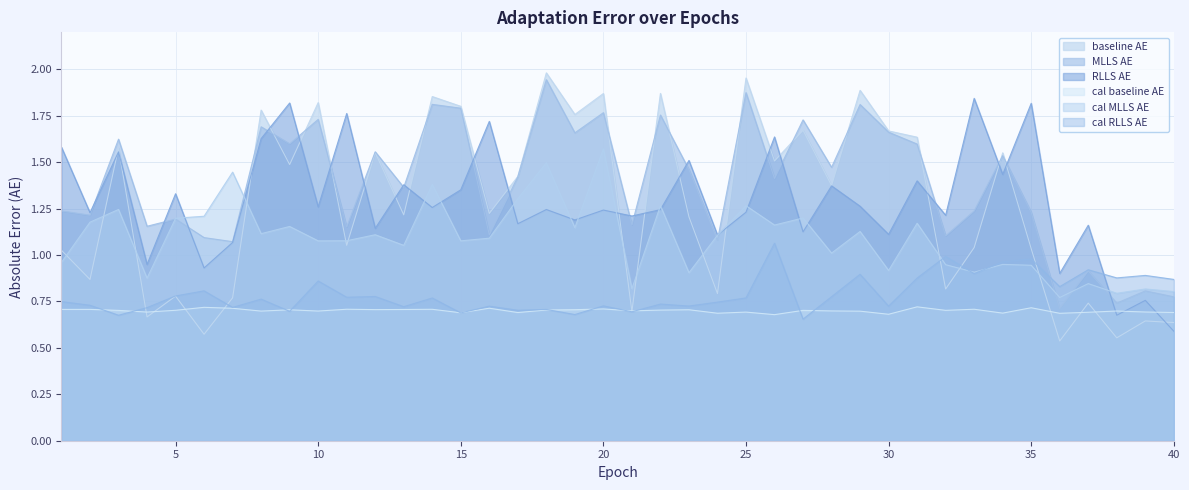

Between 23 and 2, which is larger?

23